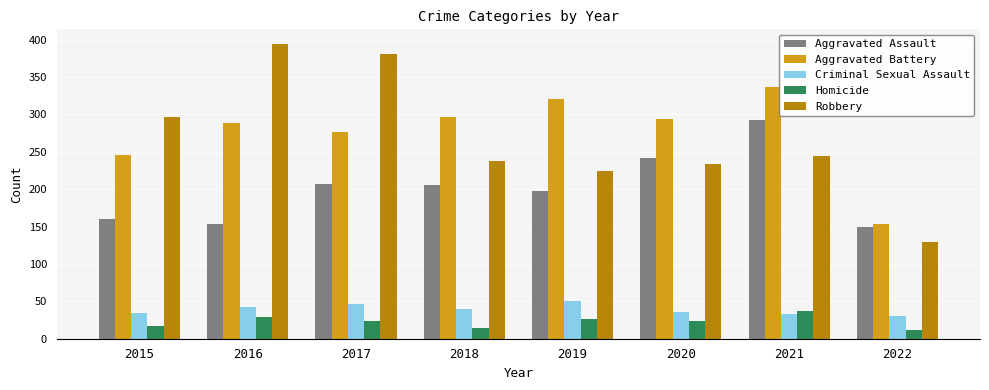

What is the minimum value shown in the chart?

12